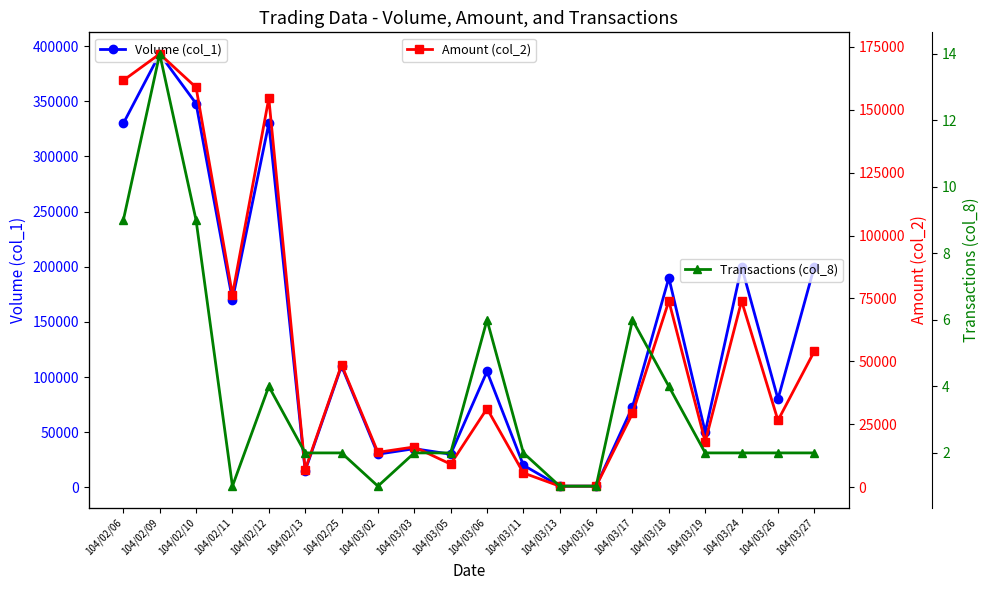

Which has a higher value, 104/03/26 or 104/03/19?

104/03/26